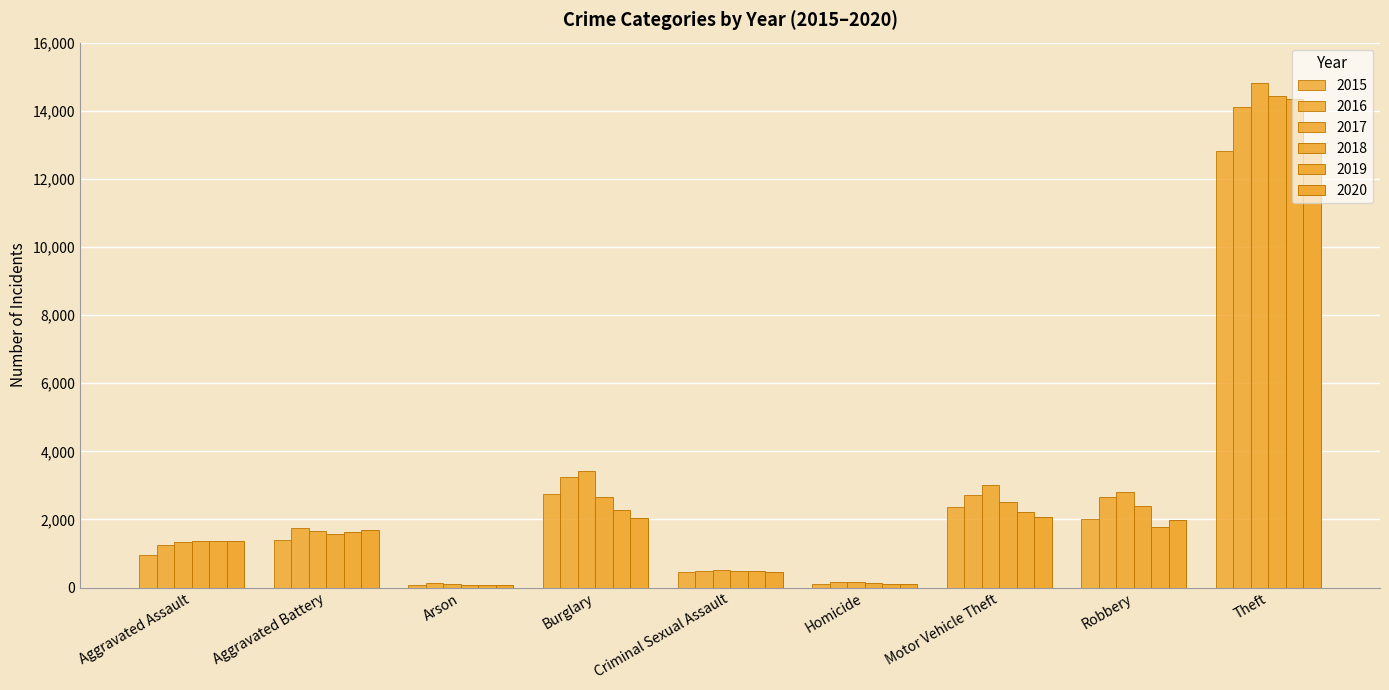

Does the chart contain any negative values?

No